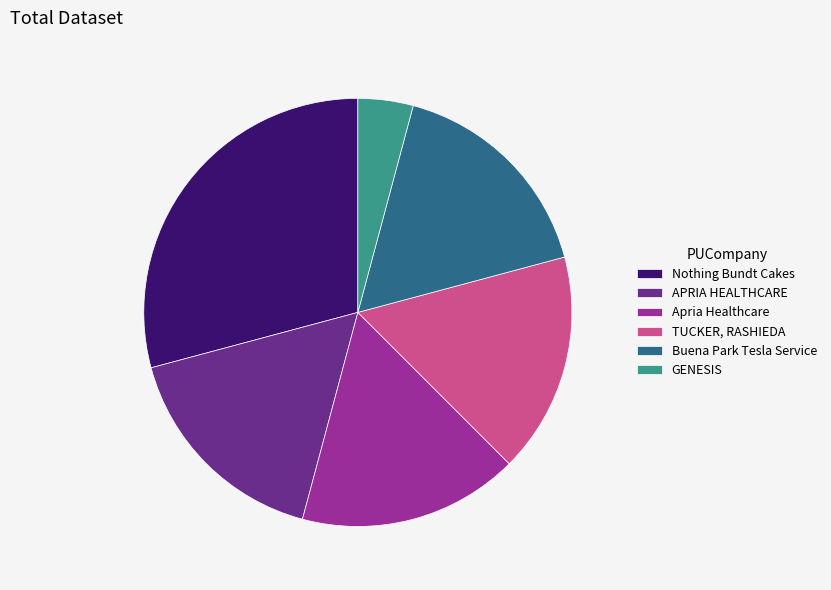

The Nothing Bundt Cakes slice represents 42% of the pie. True or false?

False